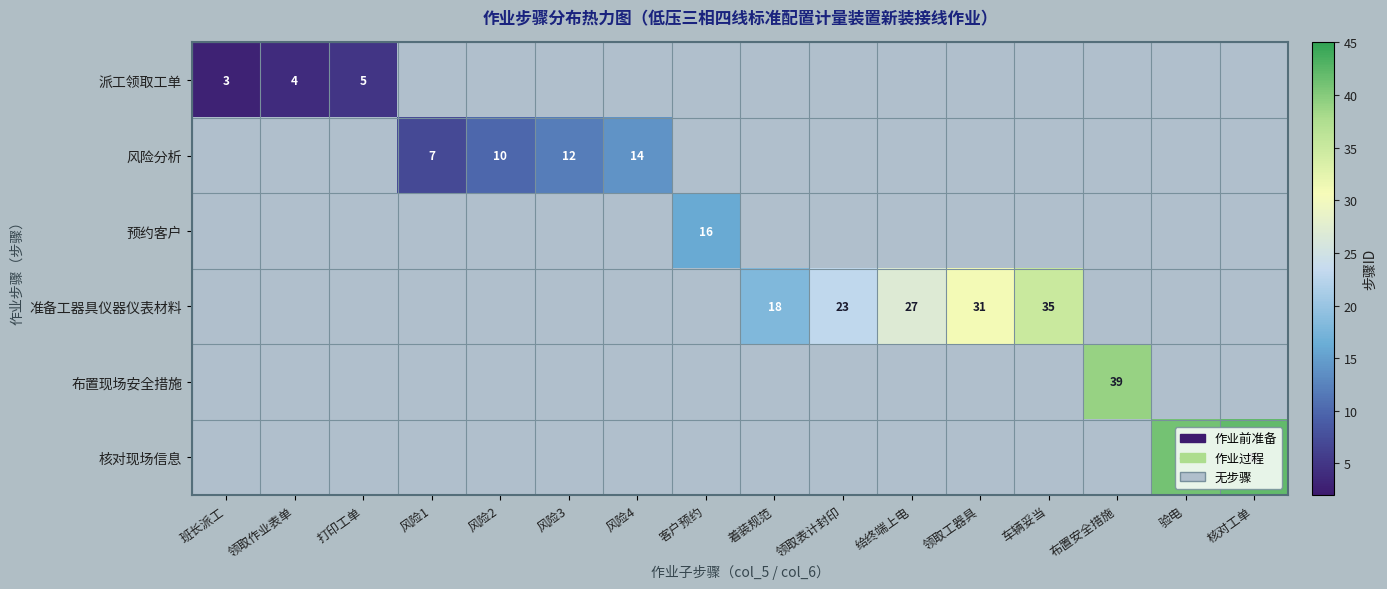

What is the sum of the 准备工器具仪器仪表材料 values at 领取工器具 and 领取表计封印?

54